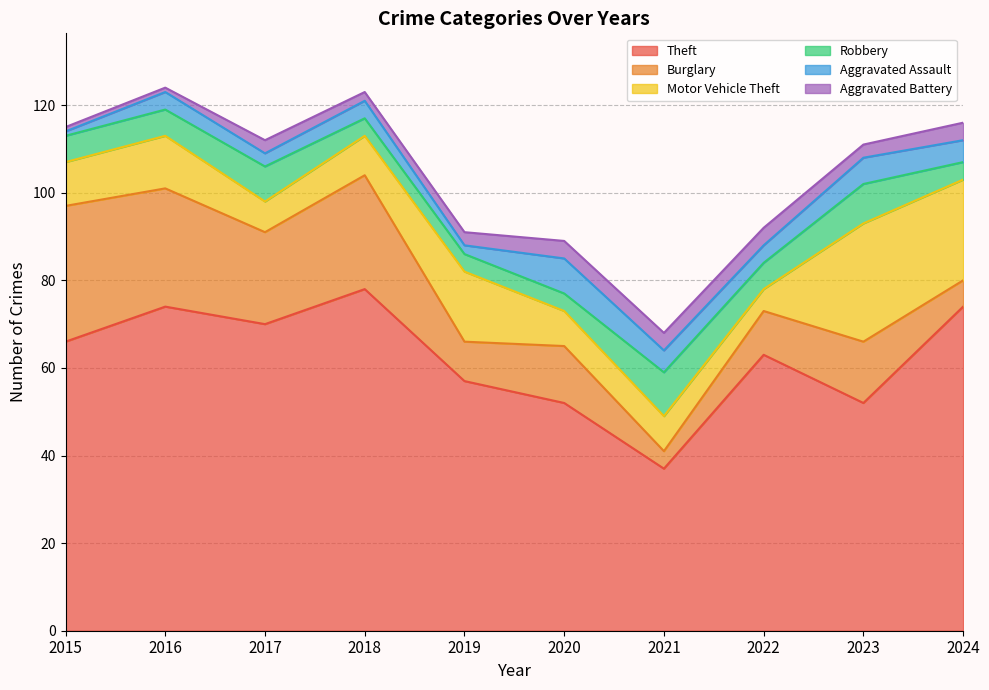

What is the highest value of the Theft series?

78